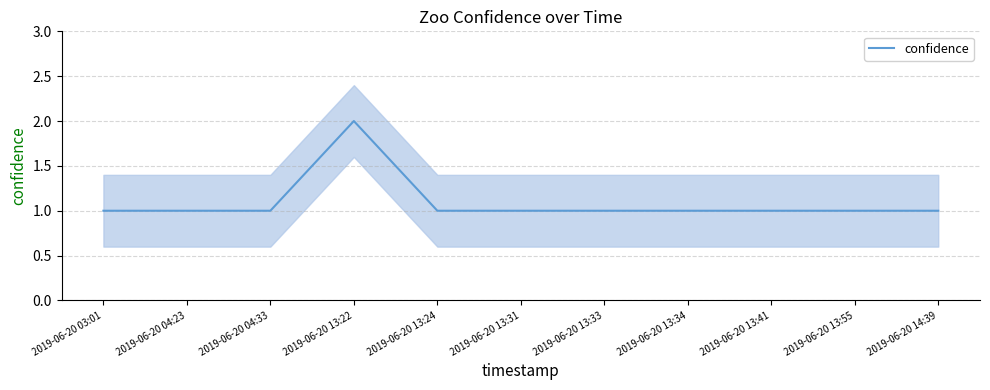

Between 2019-06-20 13:24 and 2019-06-20 13:33, which is larger?

2019-06-20 13:24